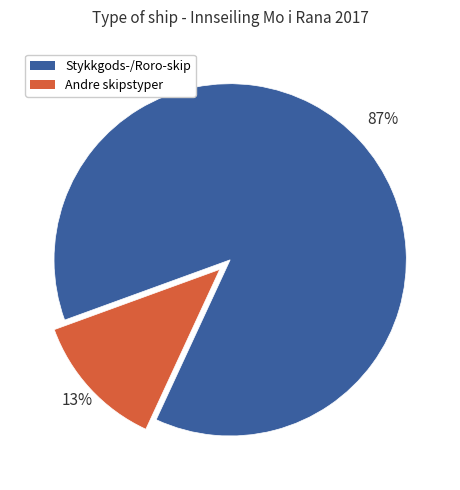

Is there a majority slice in this chart?

Yes